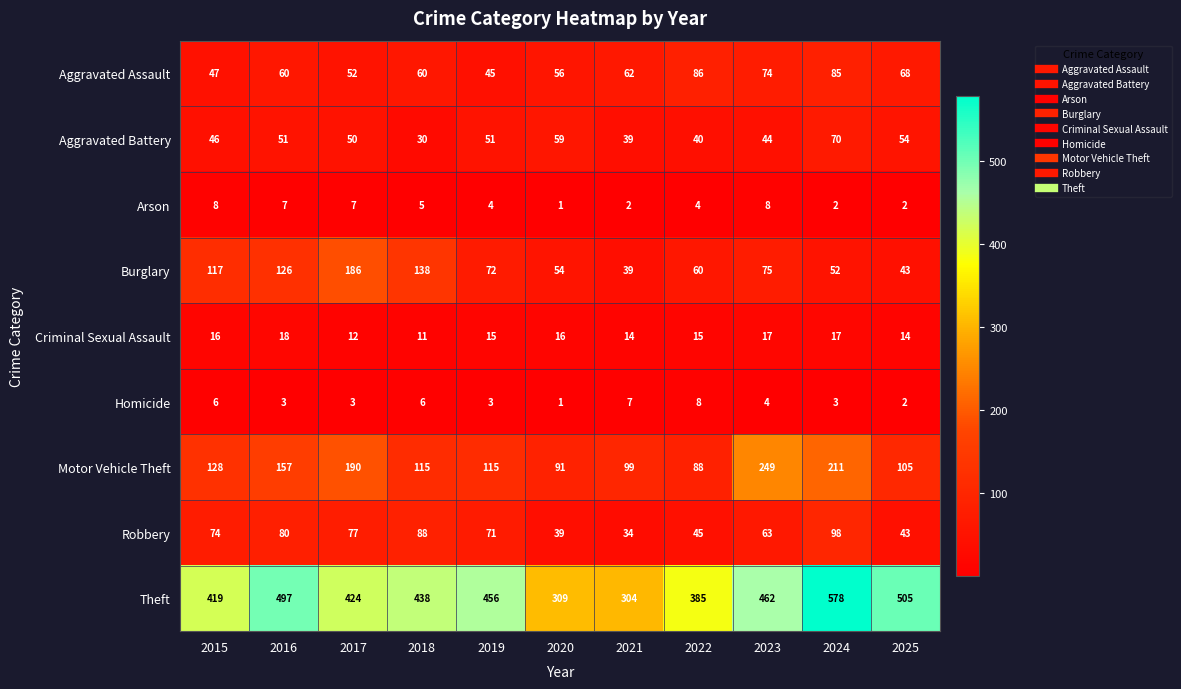

What is the difference between the highest and lowest values at 2025?

503